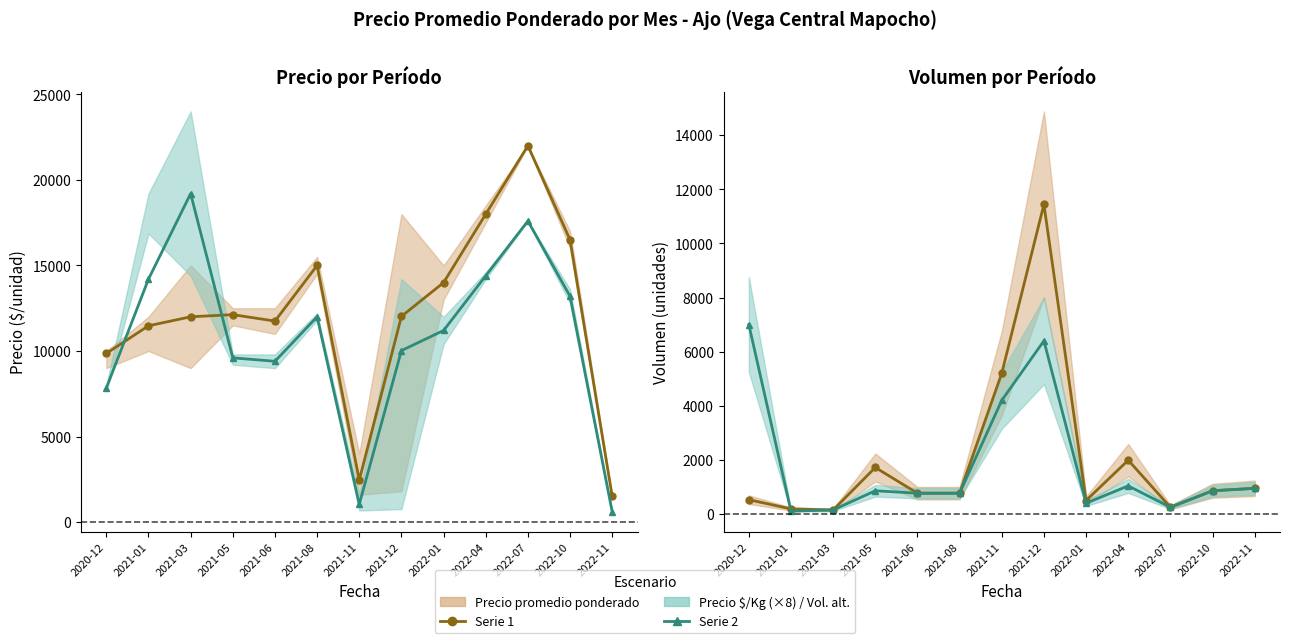

How many data points in Precio $/Kg (×8) are above 11200?

6